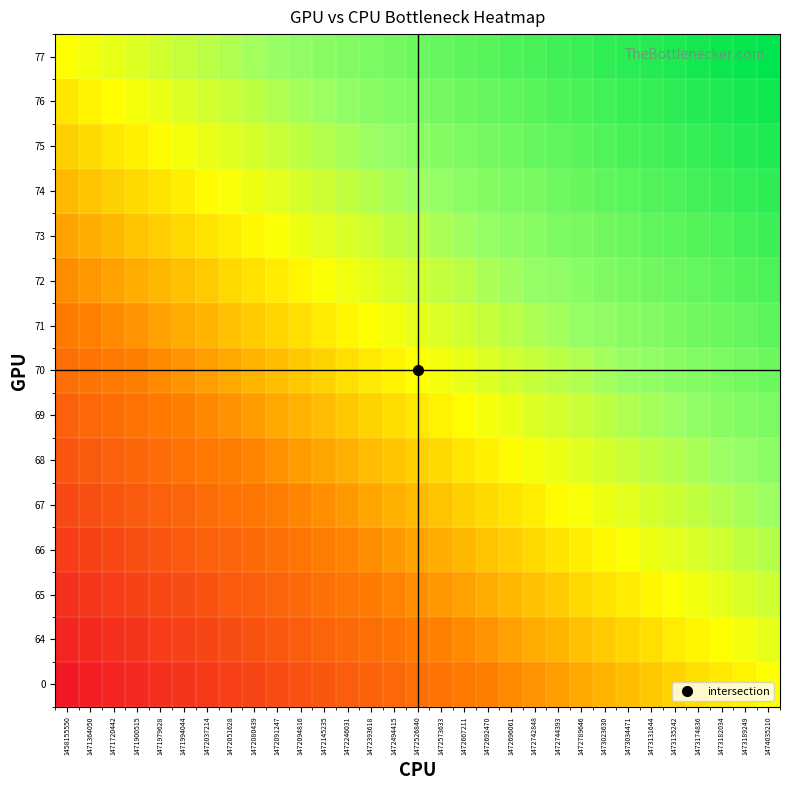

What is the total value across all series at 1472094816?

-2.5